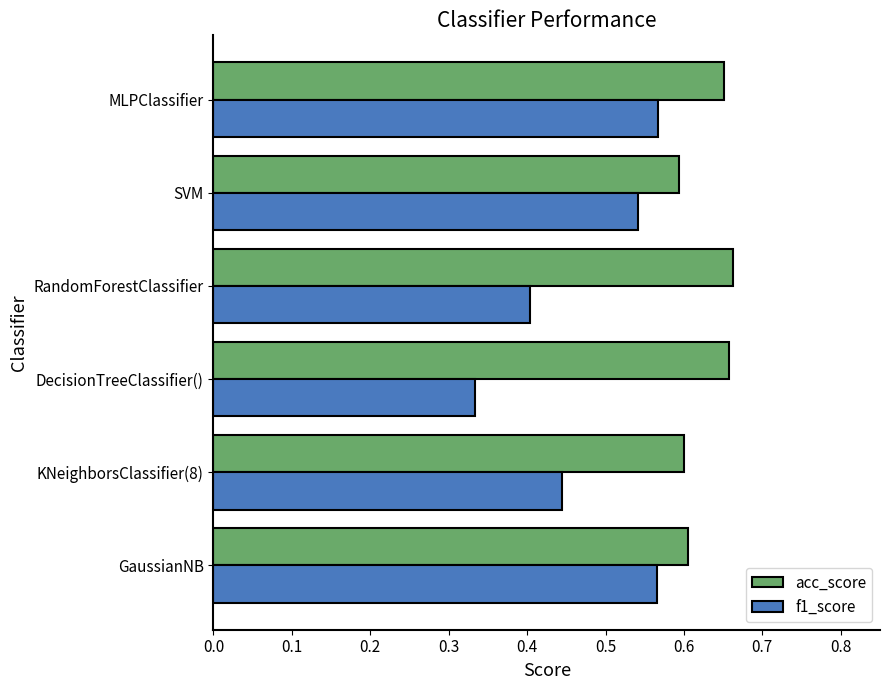

List the series in order of their overall mean, lowest first.

f1_score, acc_score